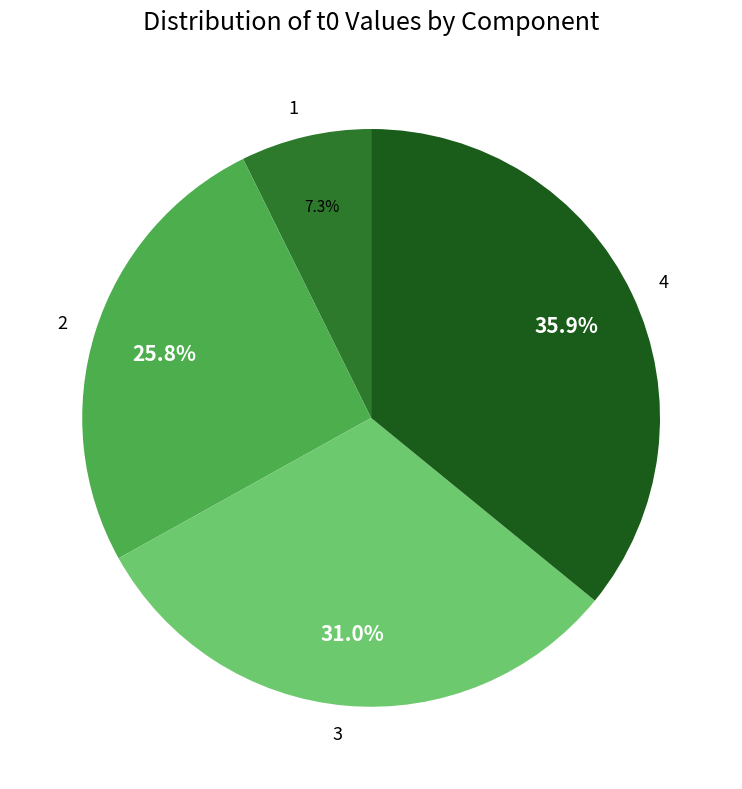

How many slices are in this pie chart?

4